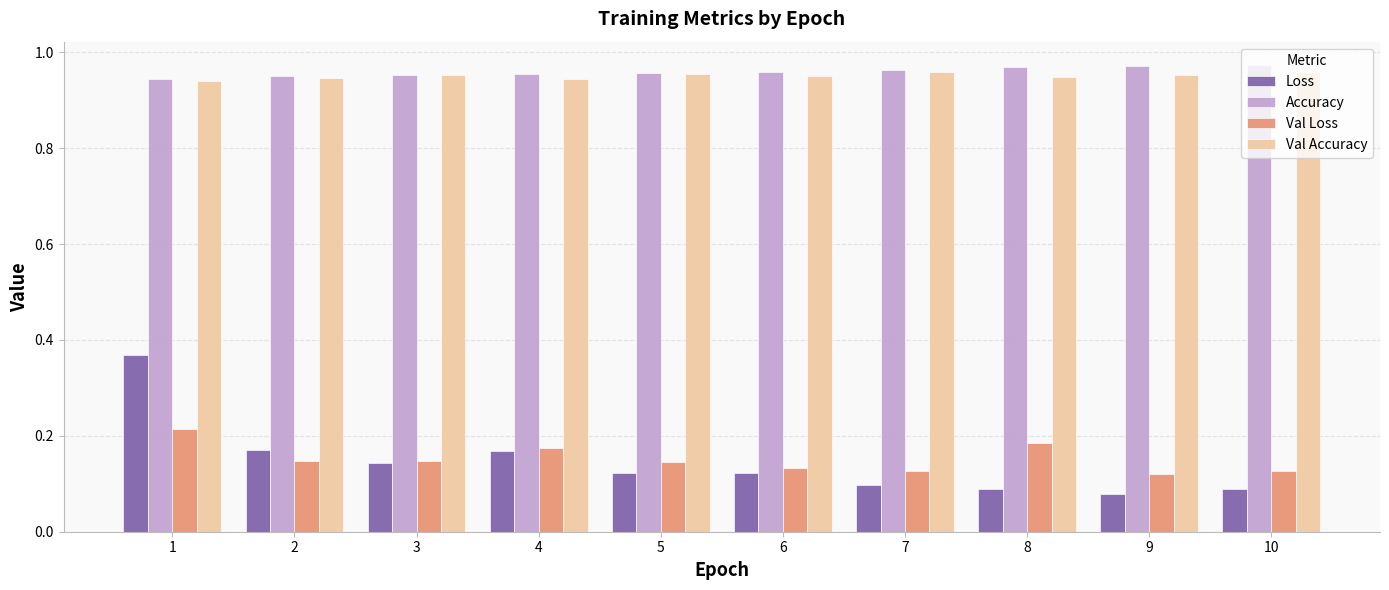

Is the value of Val Accuracy at 3 greater than the value of Loss at 3?

Yes